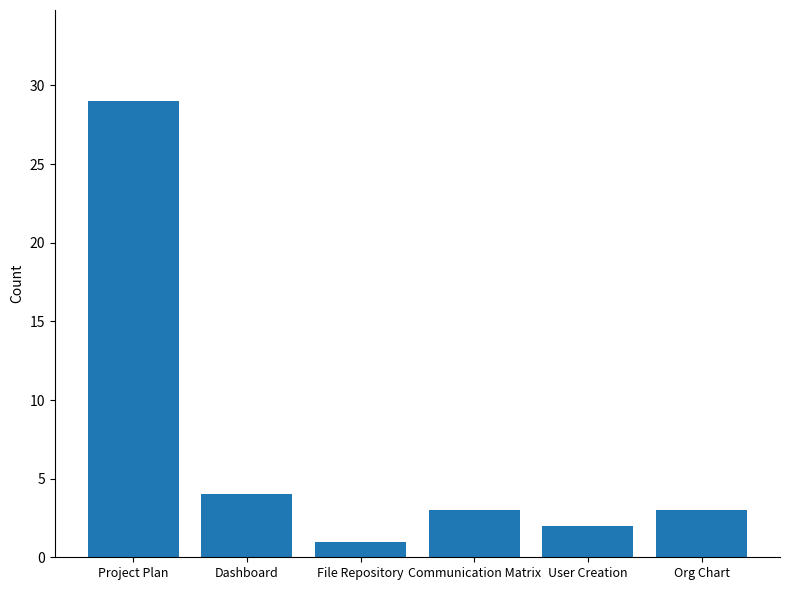

What is the average value?

7